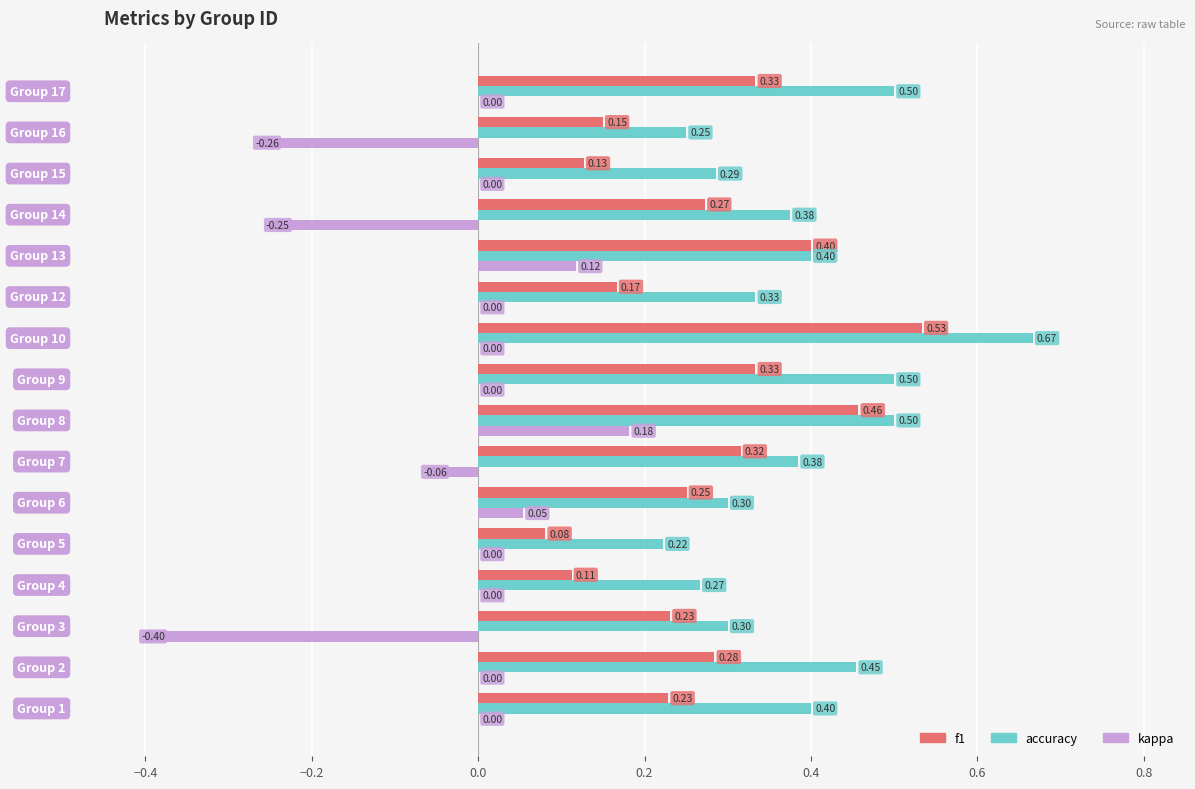

Which series has the largest total across all categories?

accuracy